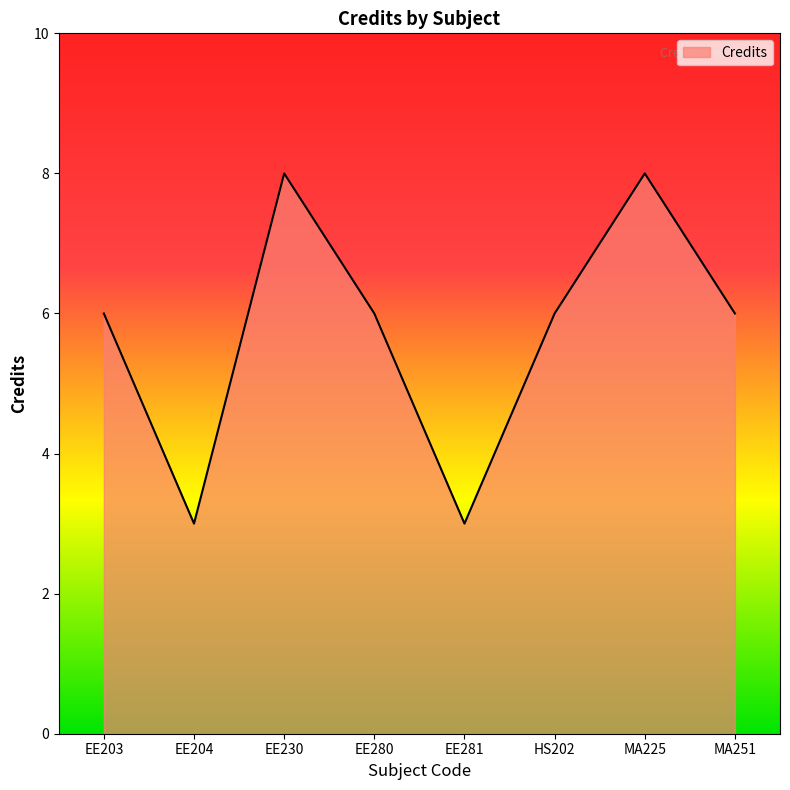

What is the change in value from EE204 to EE280?

+3